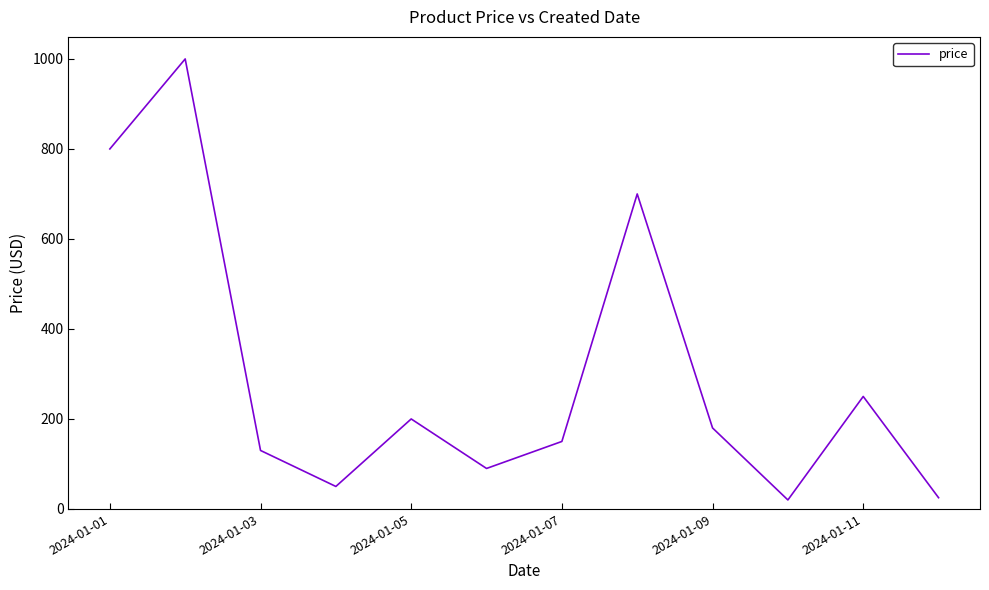

What is the greatest value displayed?

1000.0